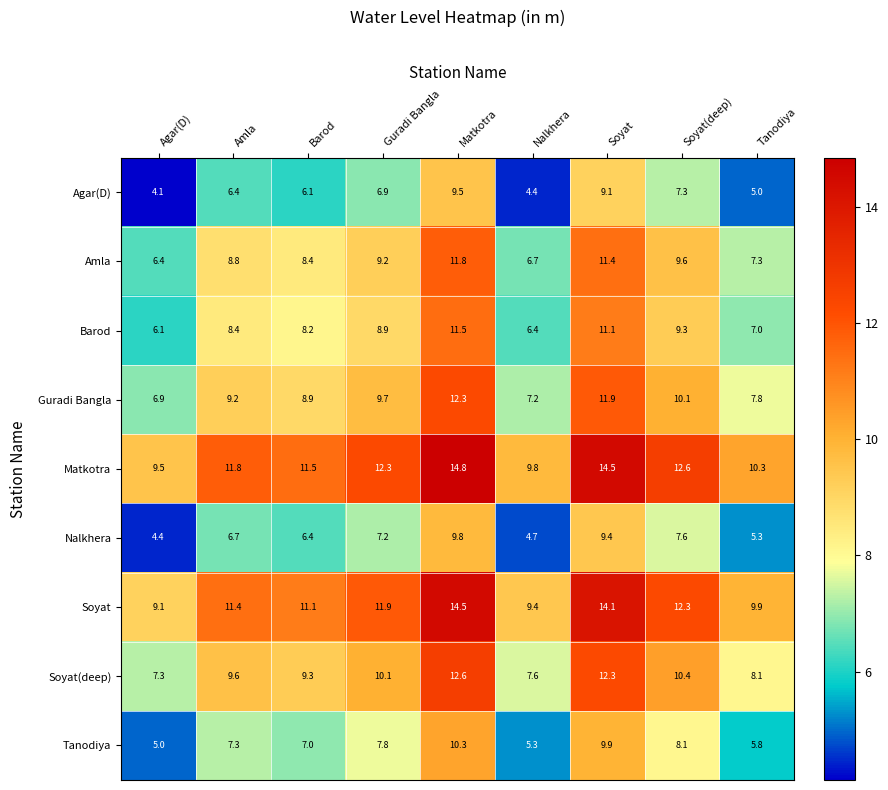

What is the spread (max minus min) of values at Soyat(deep)?

5.3